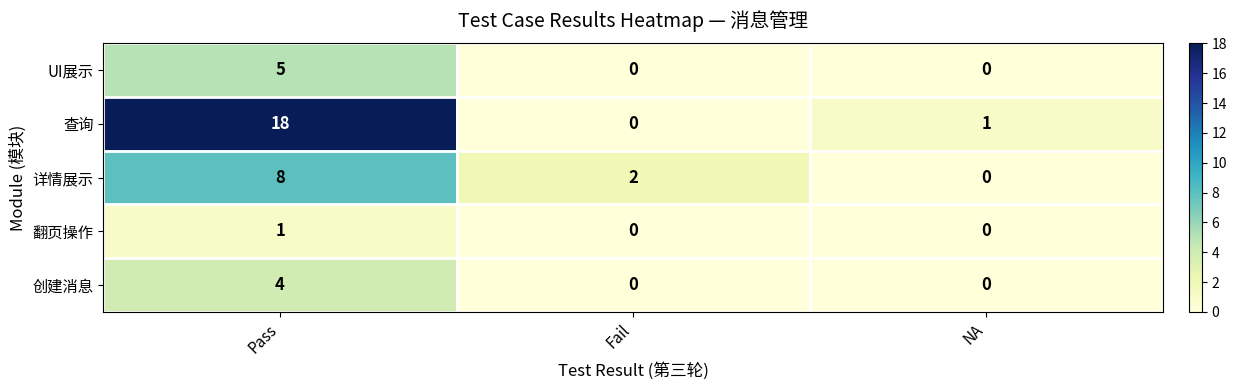

What is the difference between the 创建消息 values at Pass and NA?

4